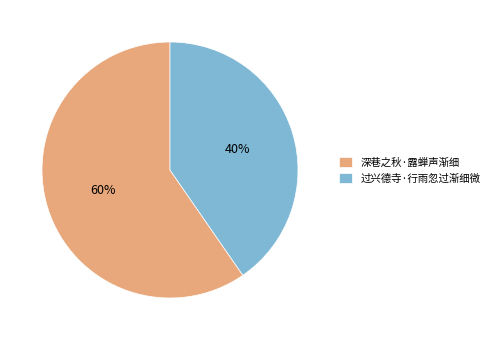

To the nearest percent, what is the combined percentage of 深巷之秋·露蝉声渐细 and 过兴德寺·行雨忽过渐细微?

100%